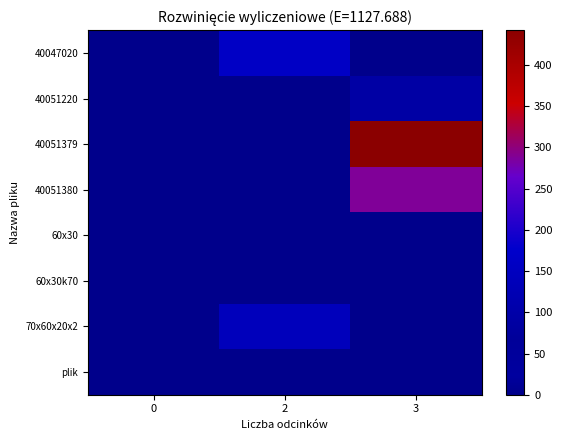

At how many categories does at least one series exceed 182?

1